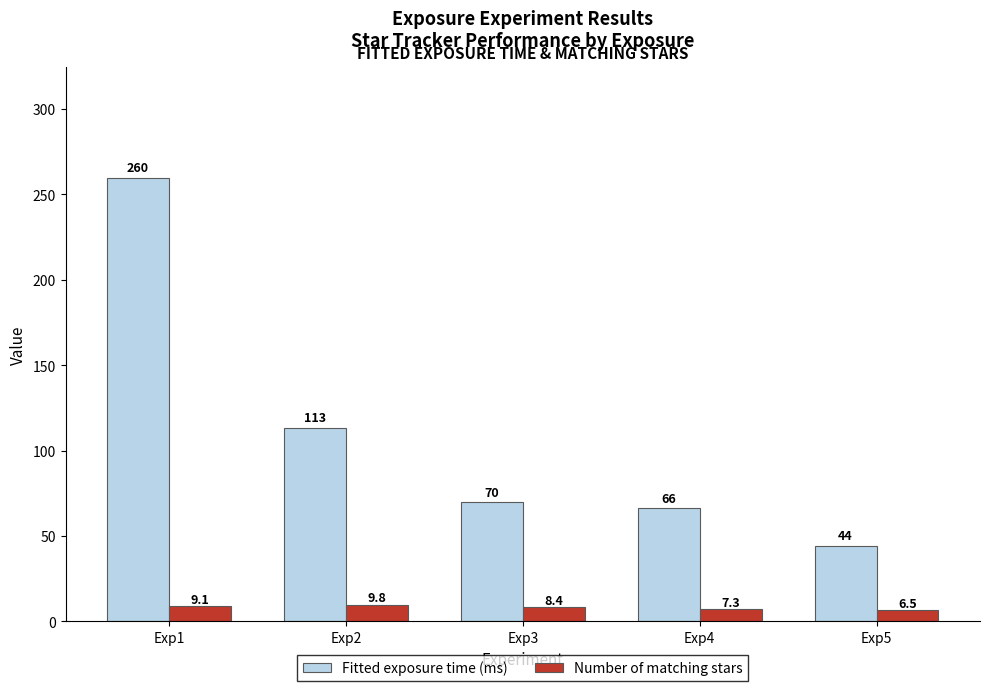

How many data points in Number of matching stars are less than 8?

2